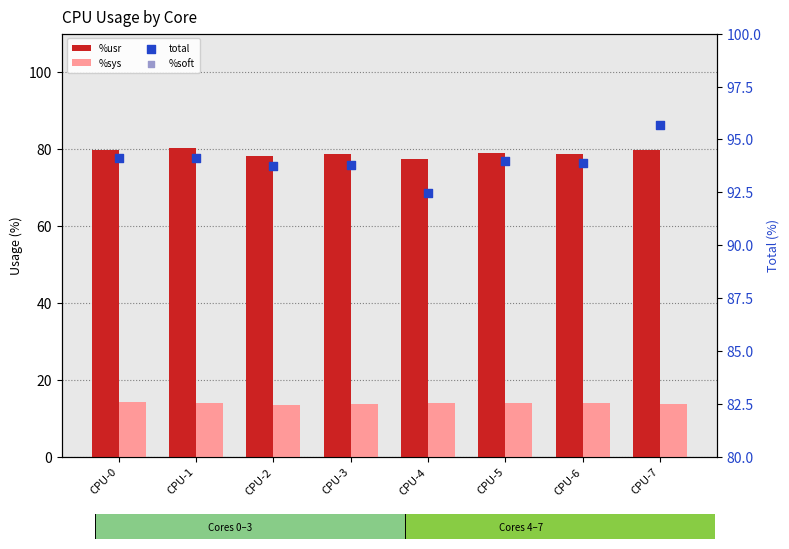

Which series contains the highest Y value?

total